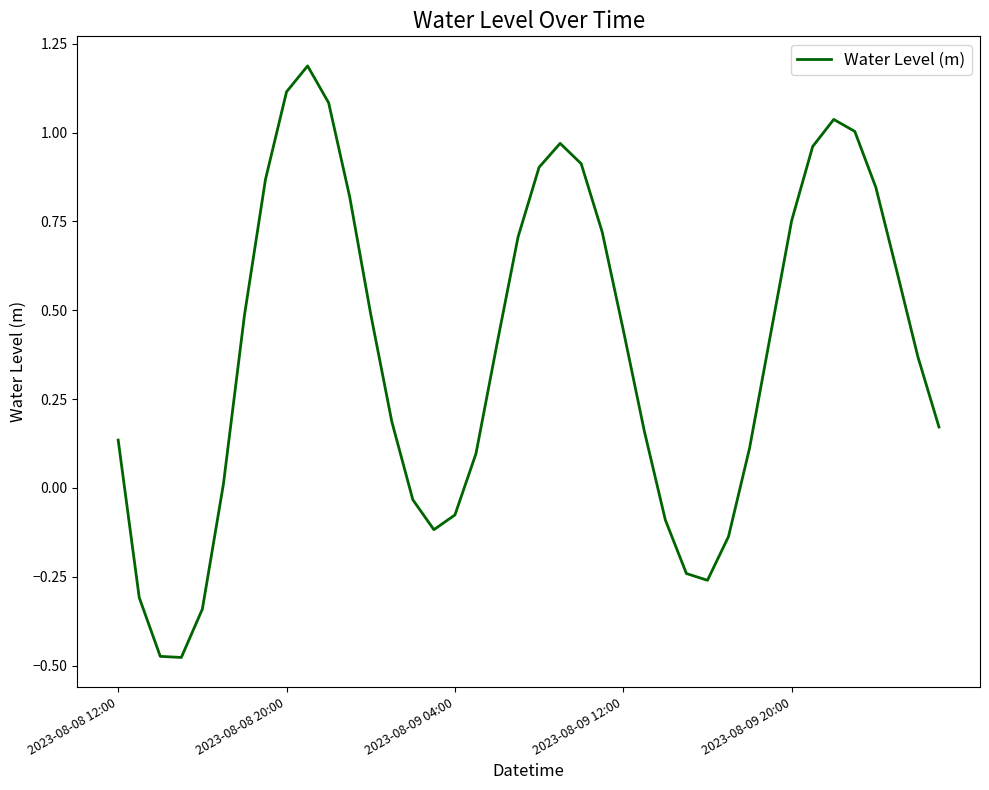

Is this an area chart (filled region under the line)?

No